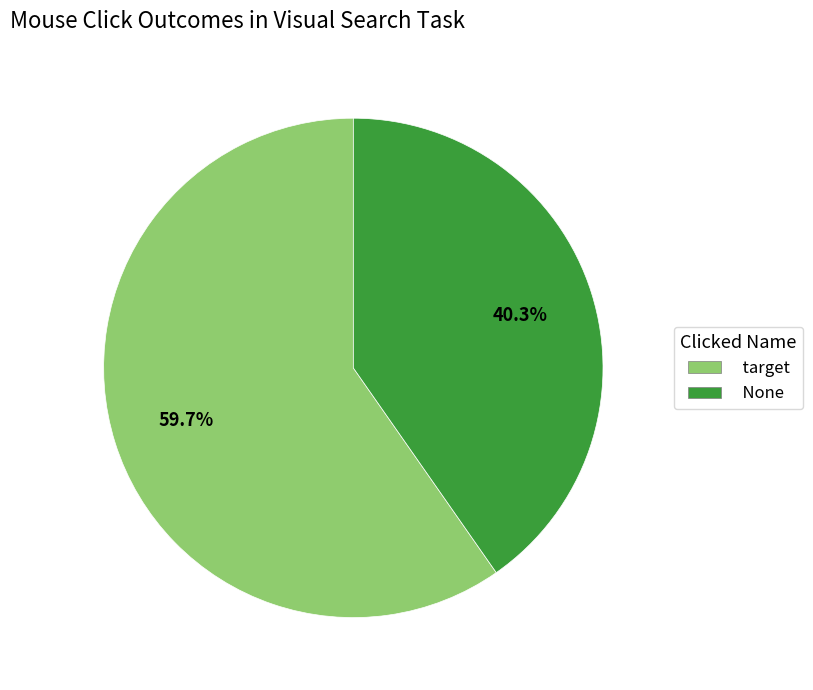

How many segments does this pie chart have?

2